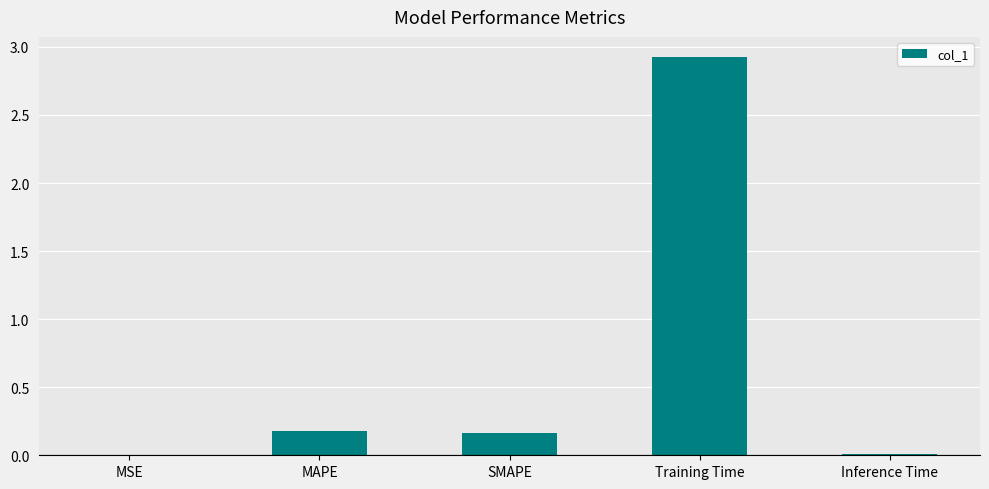

Are the bars horizontal?

No